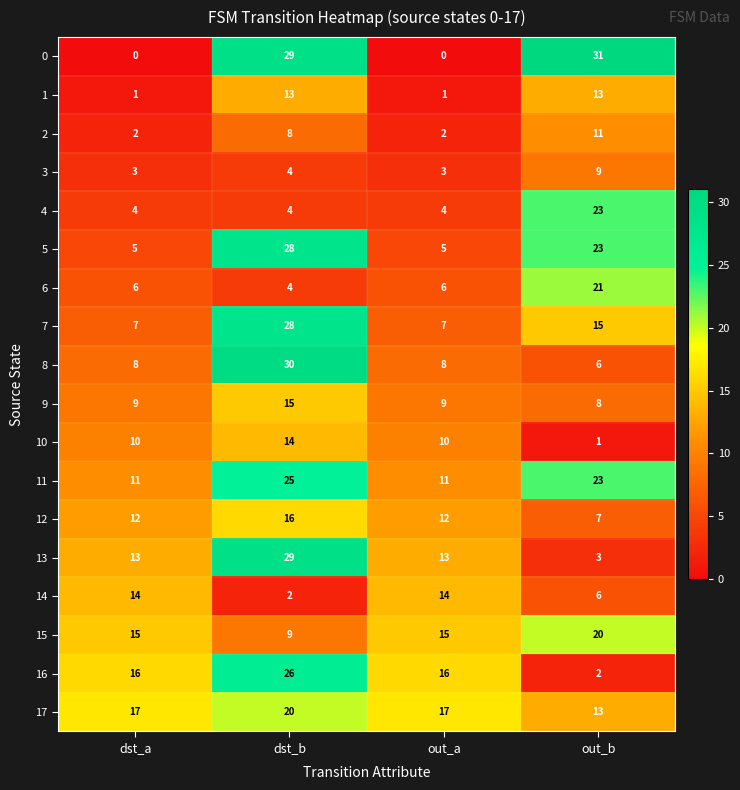

What is the spread (max minus min) of values at out_a?

17